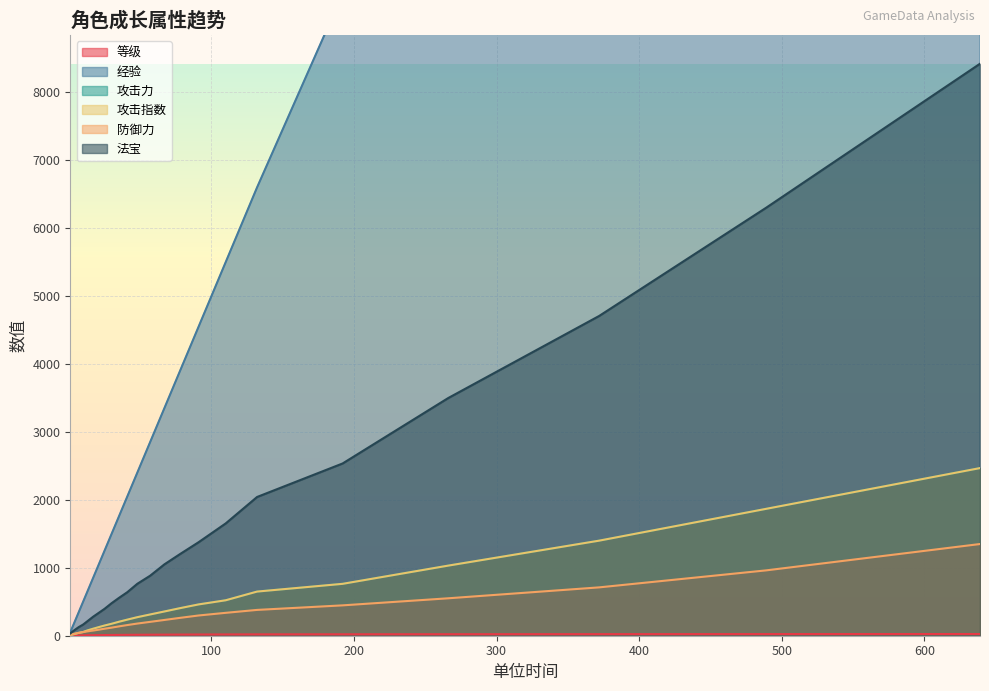

Where does the 防御力 series first go above 157?

48